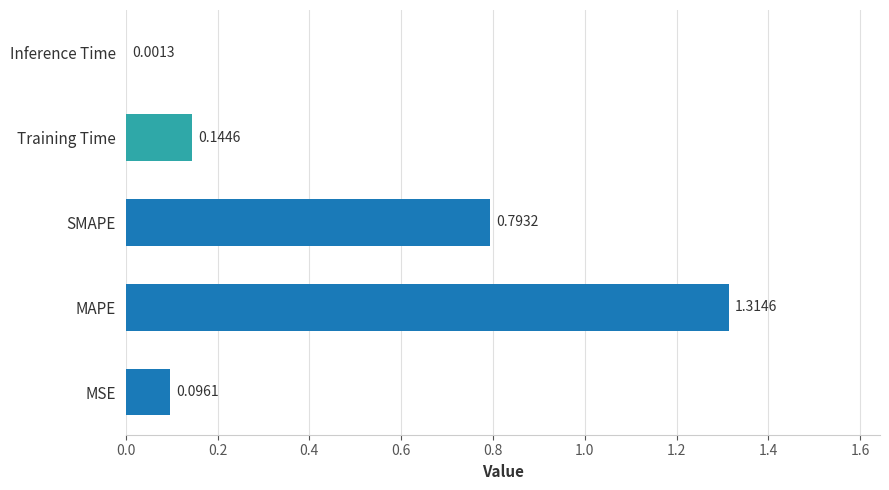

What is the change in value from MAPE to Inference Time?

-1.3